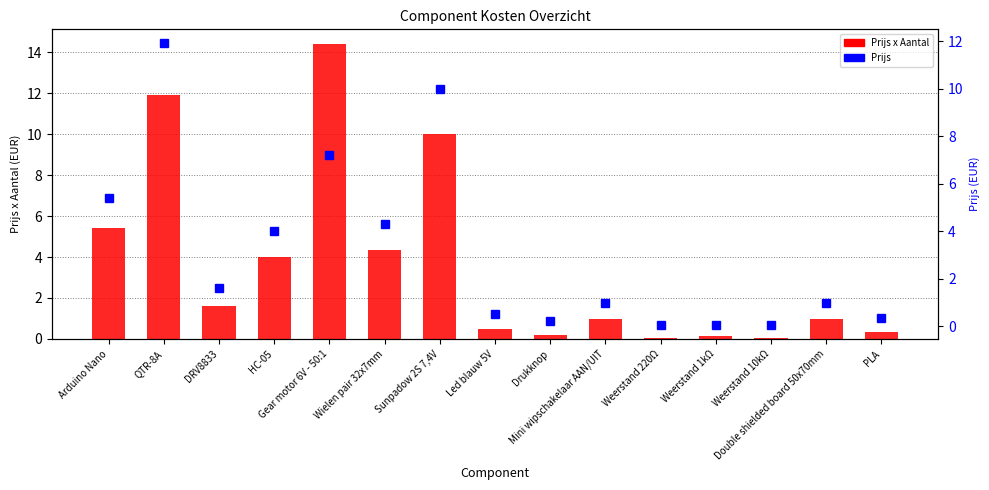

Is it true that Prijs equals 0.5 at Led blauw 5V?

True